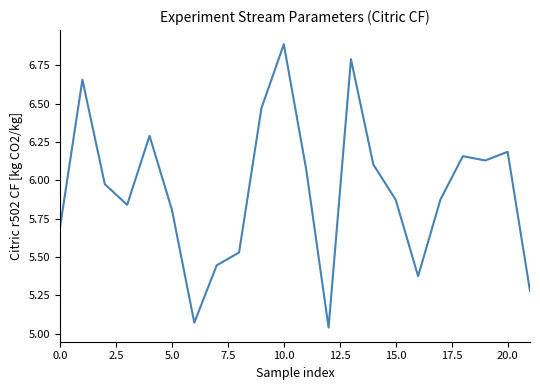

What is the maximum value shown in the chart?

6.9